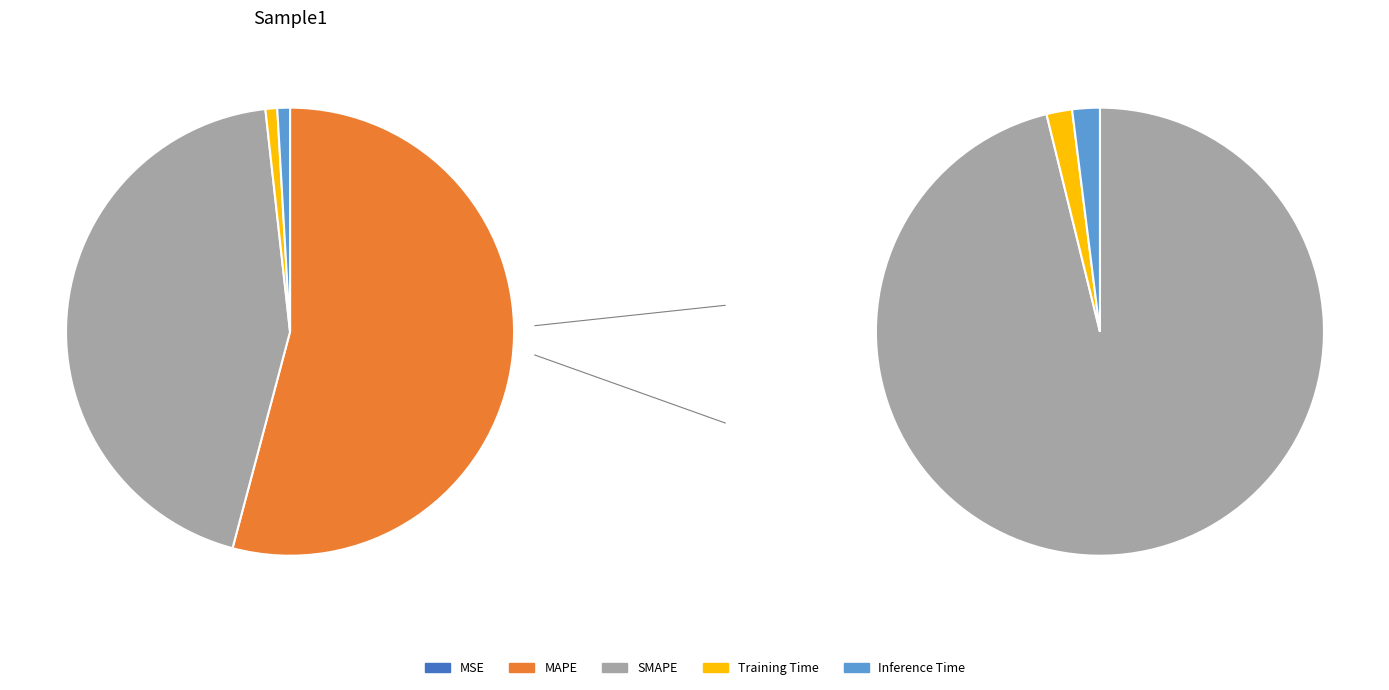

True or false: MAPE accounts for 39% of the total.

False